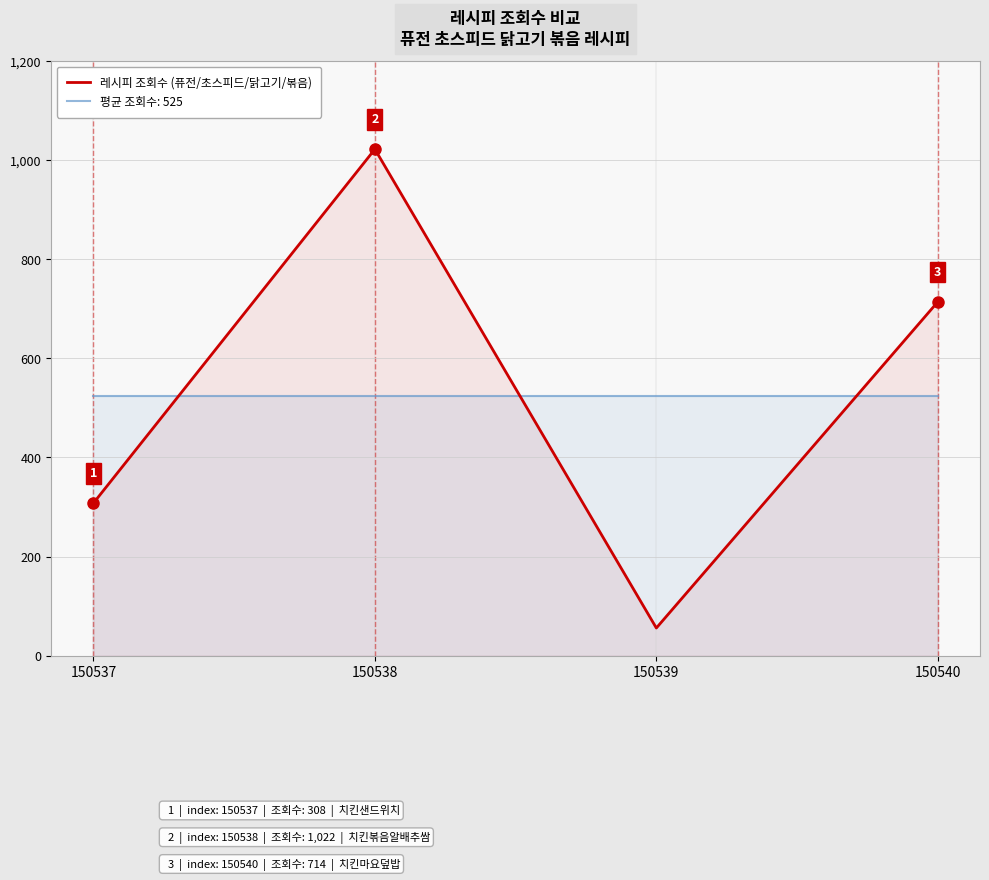

What is the change in value from 150537 to 150539?

-252